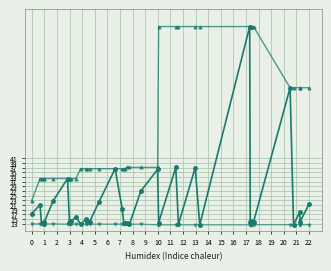

What is the greatest value displayed?

97.6